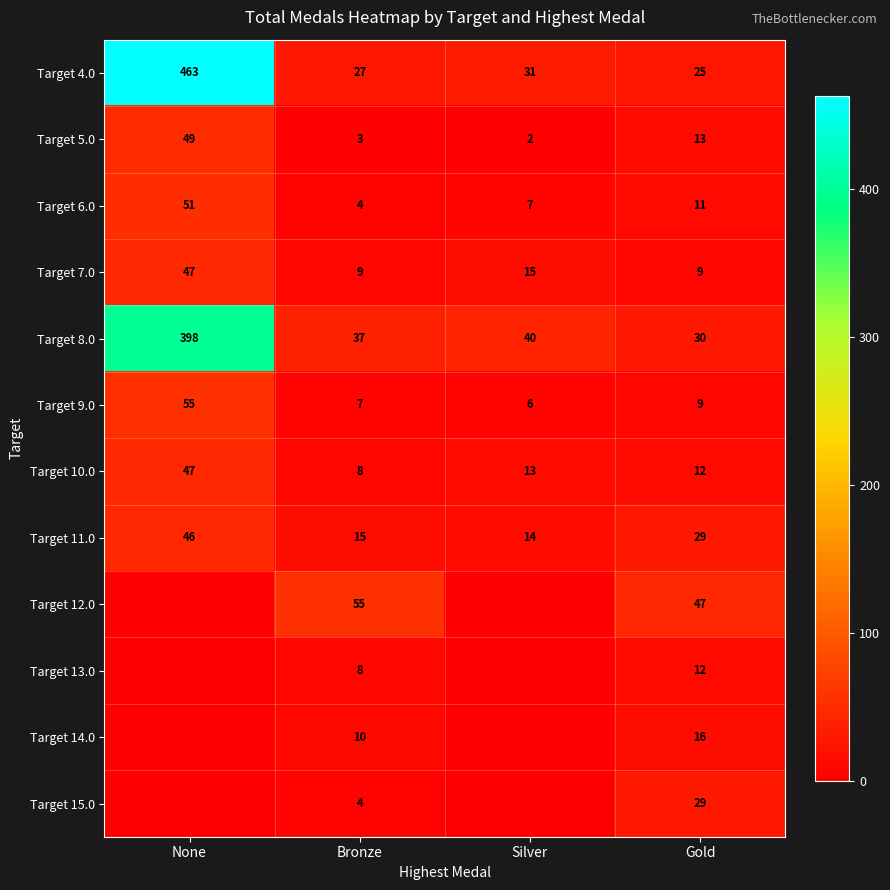

What is the highest value of the Target 10.0 series?

47